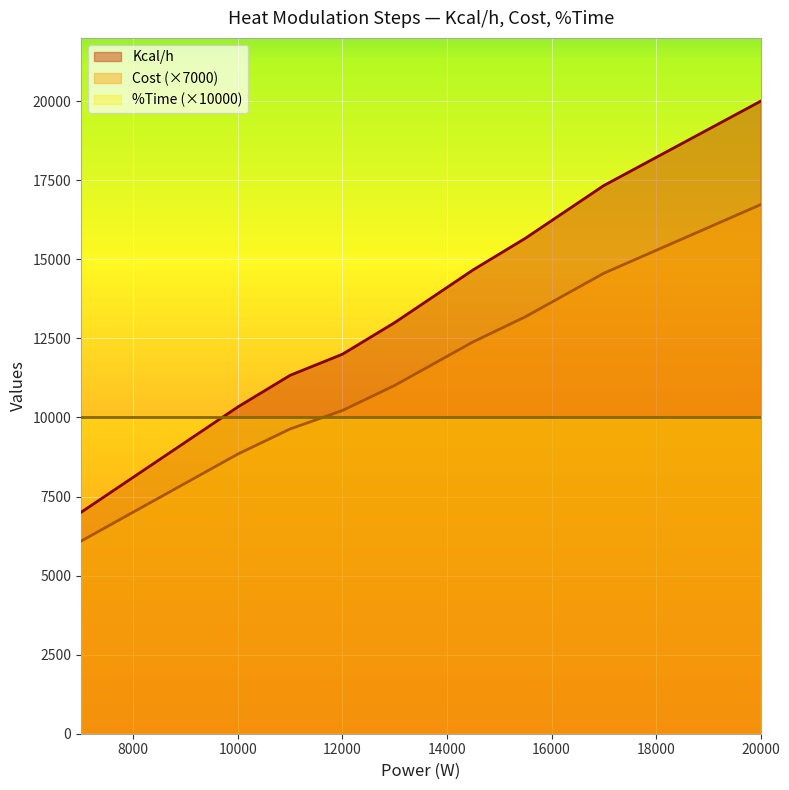

Which has a higher value, 13000 or 11000?

13000